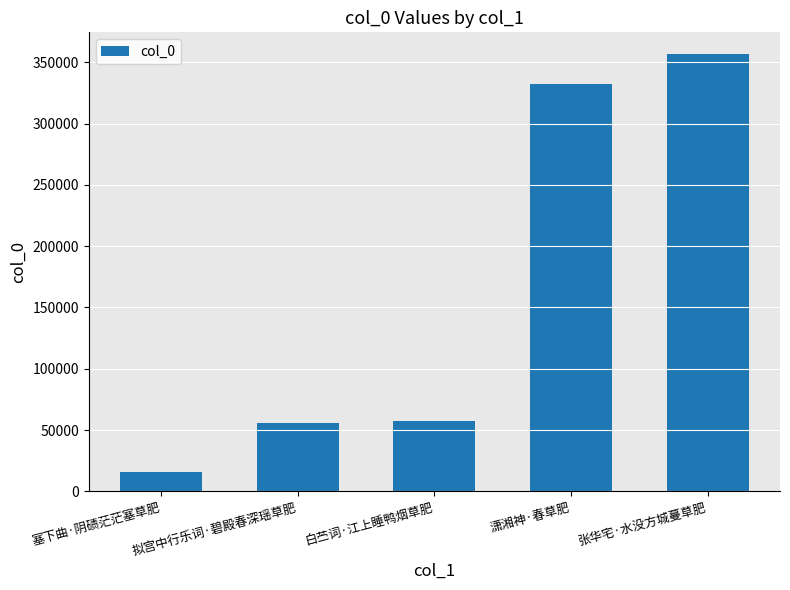

What is the sum of the values at 白苎词·江上睡鸭烟草肥 and 拟宫中行乐词·碧殿春深瑶草肥?

112722